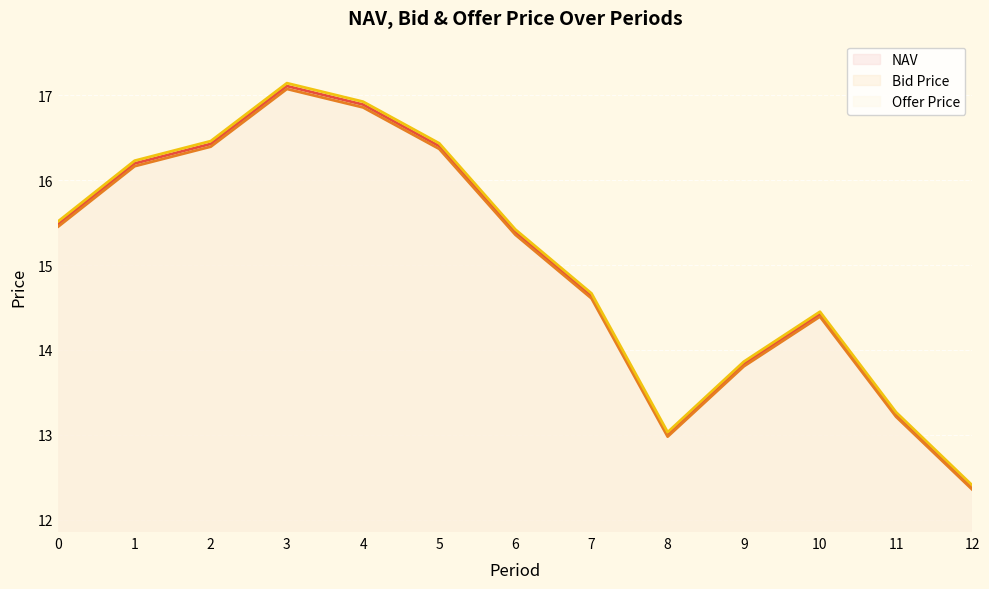

Reading left to right, transcribe all the data shown in this chart.

NAV: 15.5	16.2	16.4	17.1	16.9	16.4	15.4	14.6	13.0	13.8	14.4	13.2	12.4
Bid Price: 15.5	16.2	16.4	17.1	16.9	16.4	15.4	14.6	13.0	13.8	14.4	13.2	12.4
Offer Price: 15.5	16.2	16.5	17.1	16.9	16.4	15.4	14.7	13.0	13.9	14.5	13.3	12.4